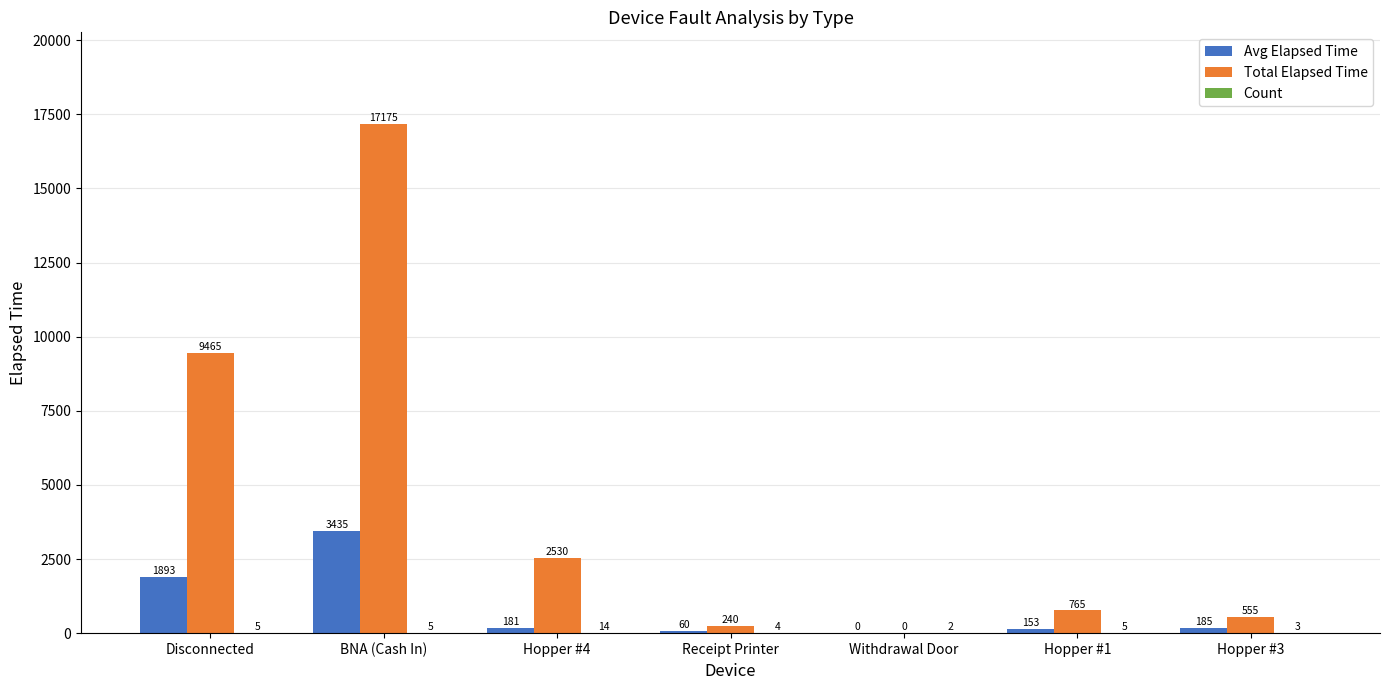

What is the sum of the Avg Elapsed Time values at Hopper #3 and Hopper #1?

338.0